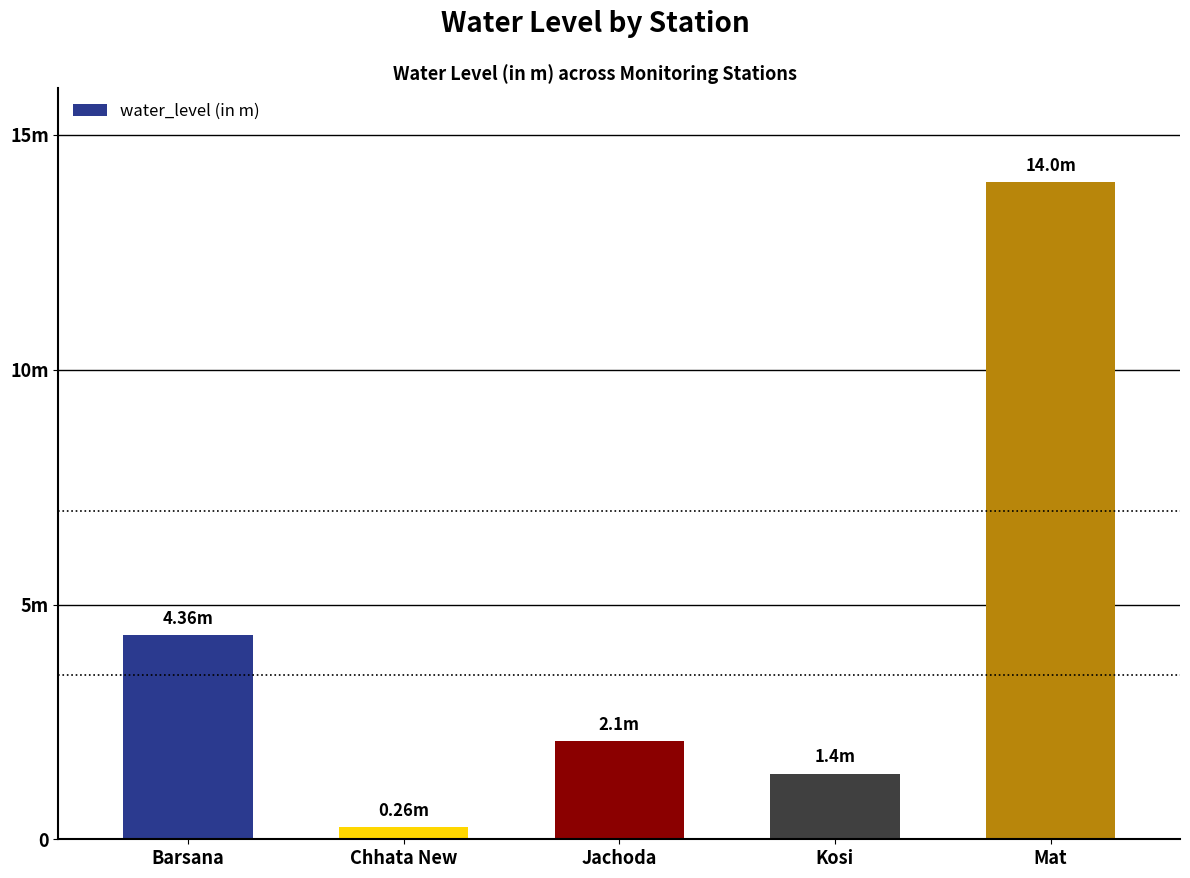

Which has a higher value, Mat or Chhata New?

Mat